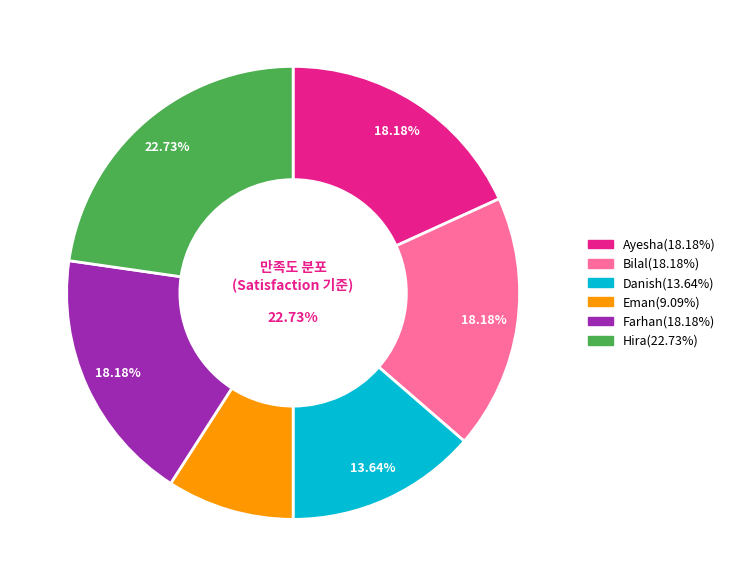

To the nearest percent, what is the difference between the Hira and Bilal slice percentages?

5%